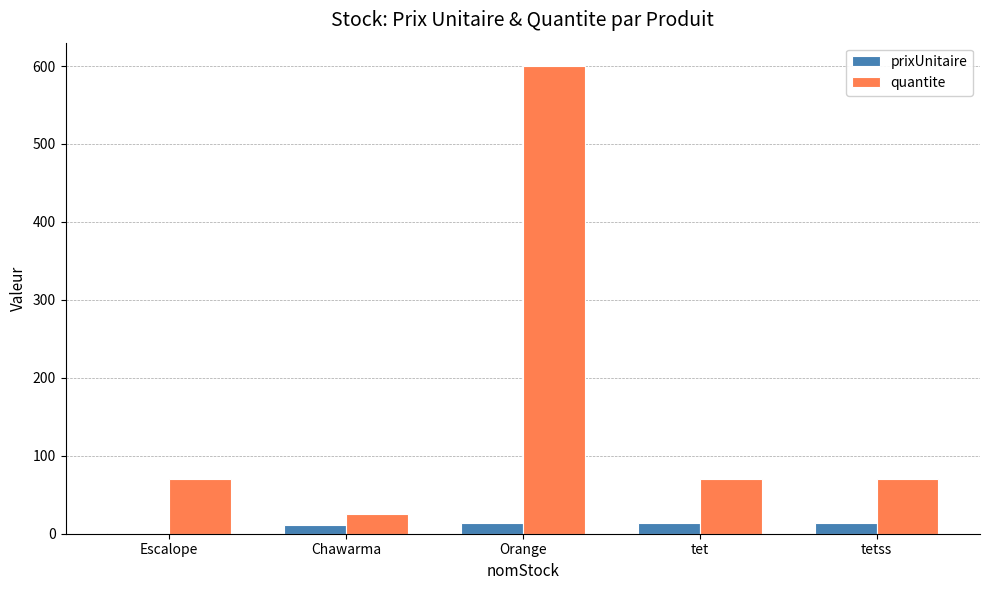

At which category does the chart reach its peak across all series?

Orange